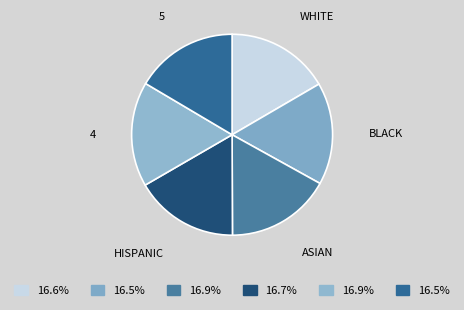

Do BLACK and WHITE together represent more than half of the pie?

No